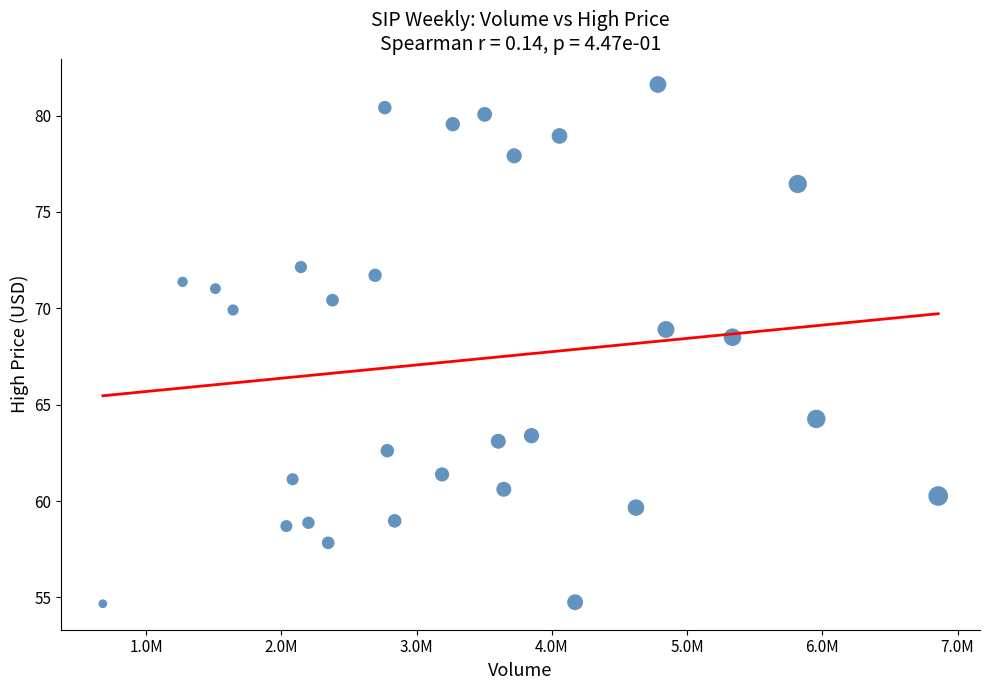

What Y value in the scatter plot is closest to 68?

68.5